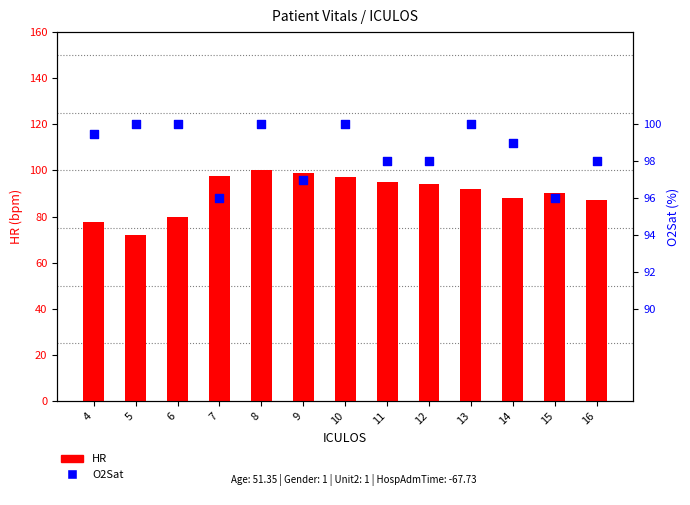

Which series contains the highest Y value?

HR